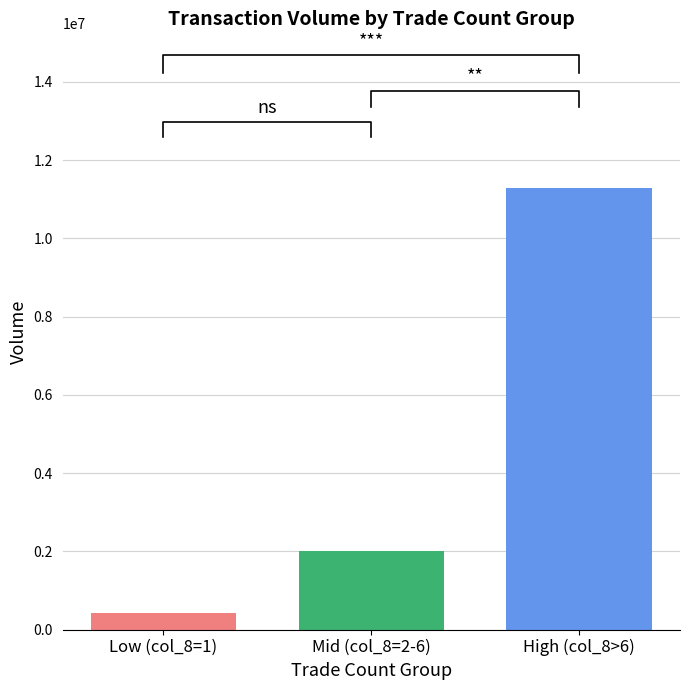

Reading left to right, list all the values displayed in this chart.

Low (col_8=1)=409500	Mid (col_8=2-6)=2004510	High (col_8>6)=11289530